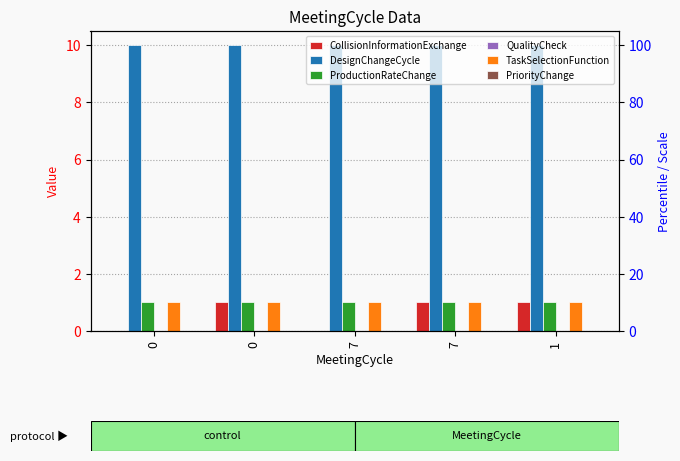

True or false: TaskSelectionFunction has a value of 1 at 0.

True